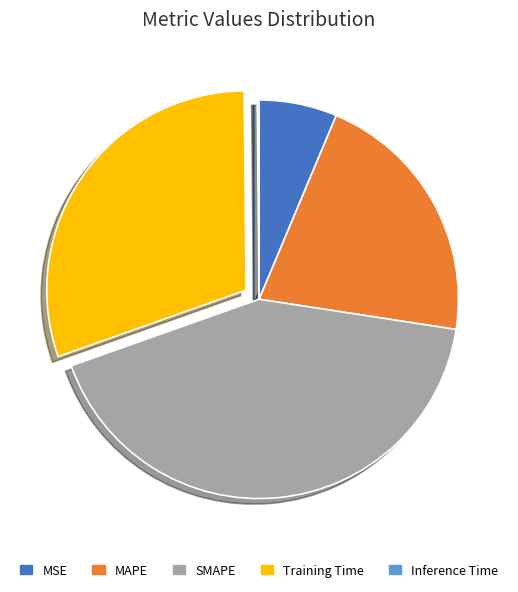

Is the sum of MAPE and Training Time greater than half?

Yes